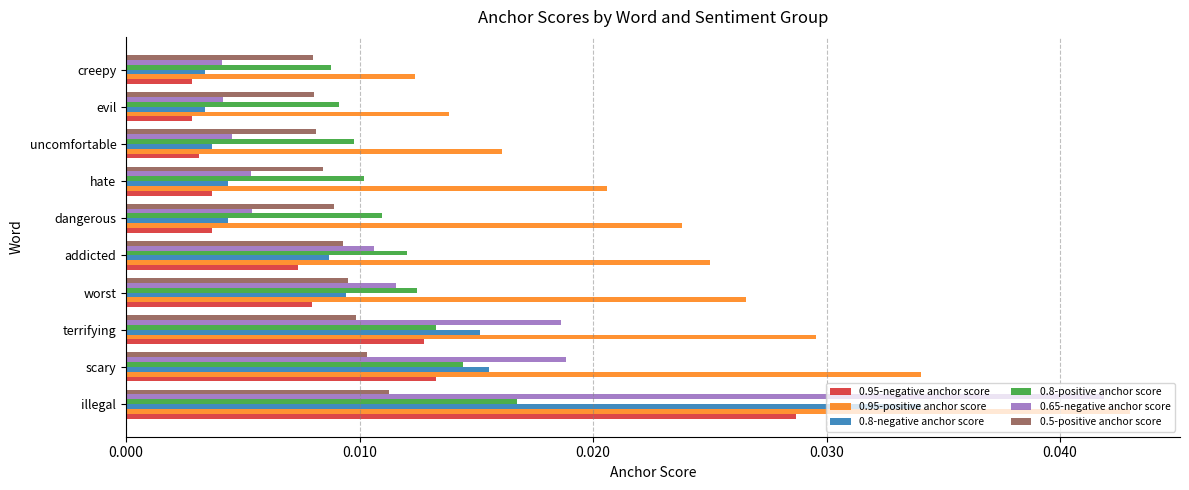

Which series has the widest spread of values?

0.65-negative anchor score